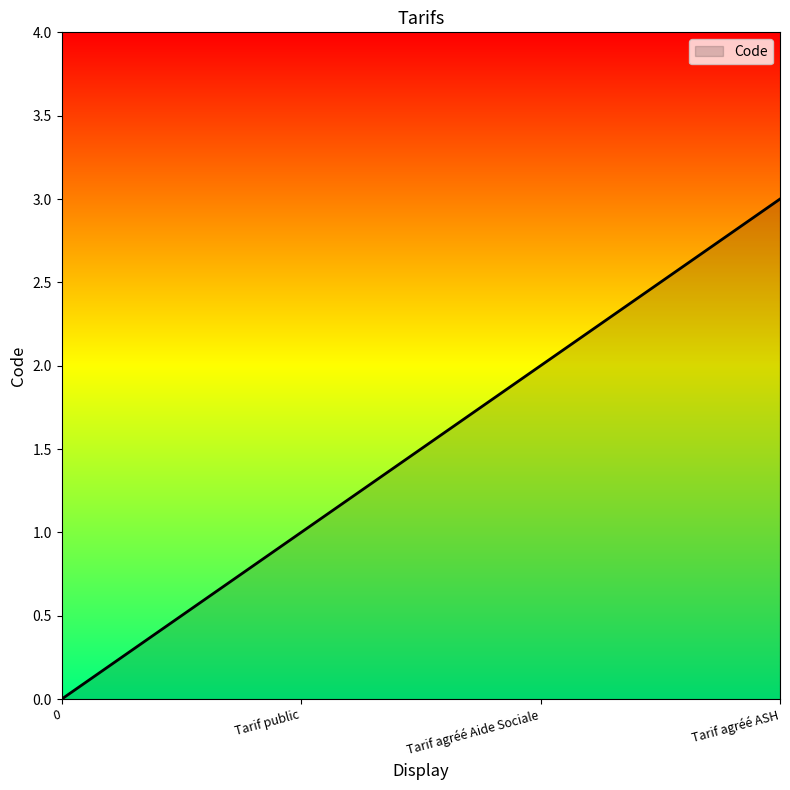

What position from the right is Tarif agréé Aide Sociale?

2